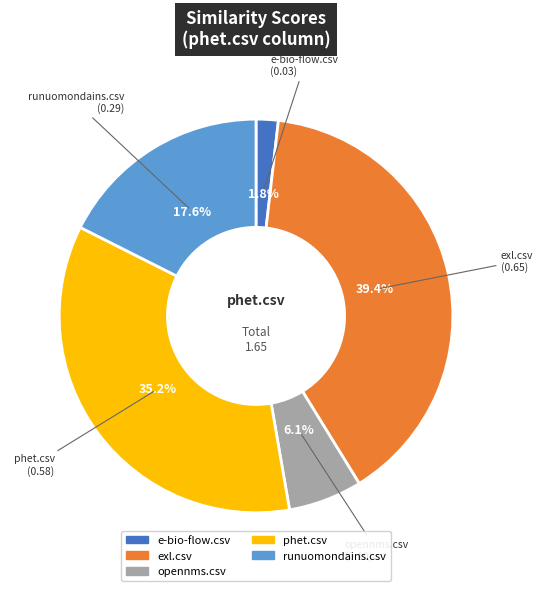

Is it true that phet.csv is 35% of the pie?

True